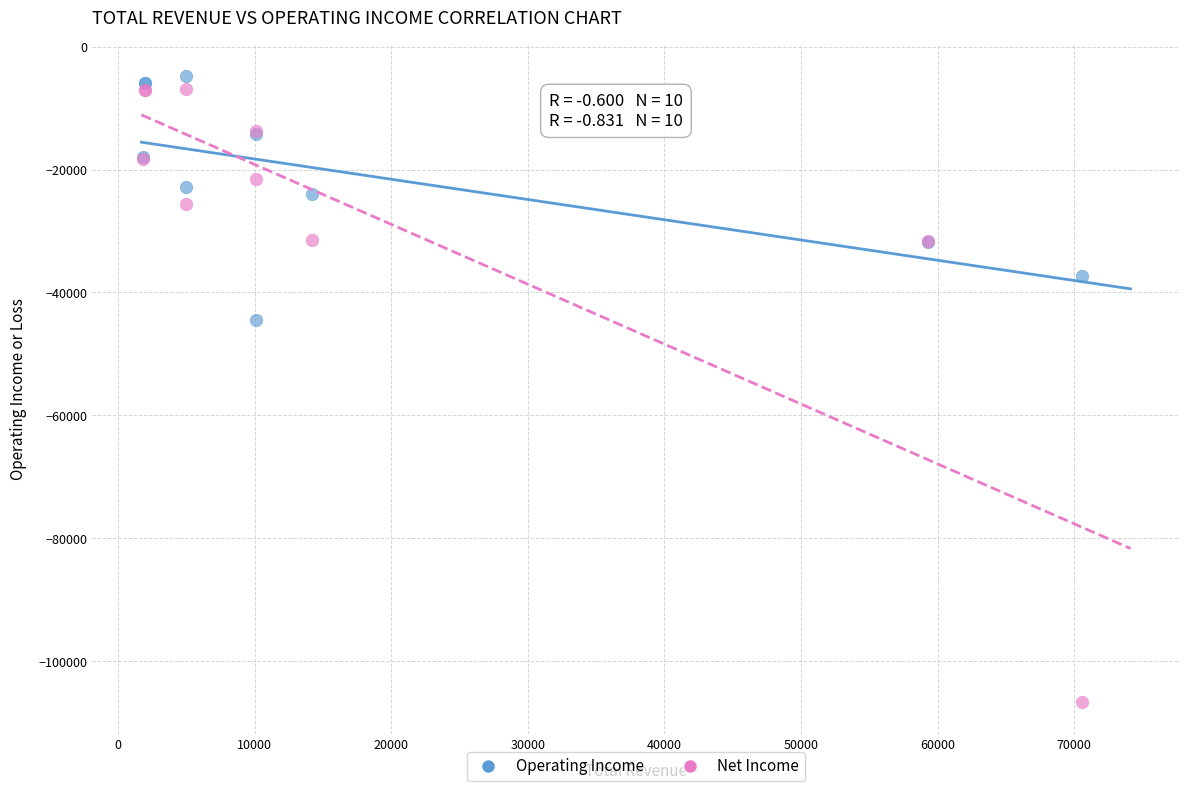

Across all series, what Y value is closest to -55700?

-44500